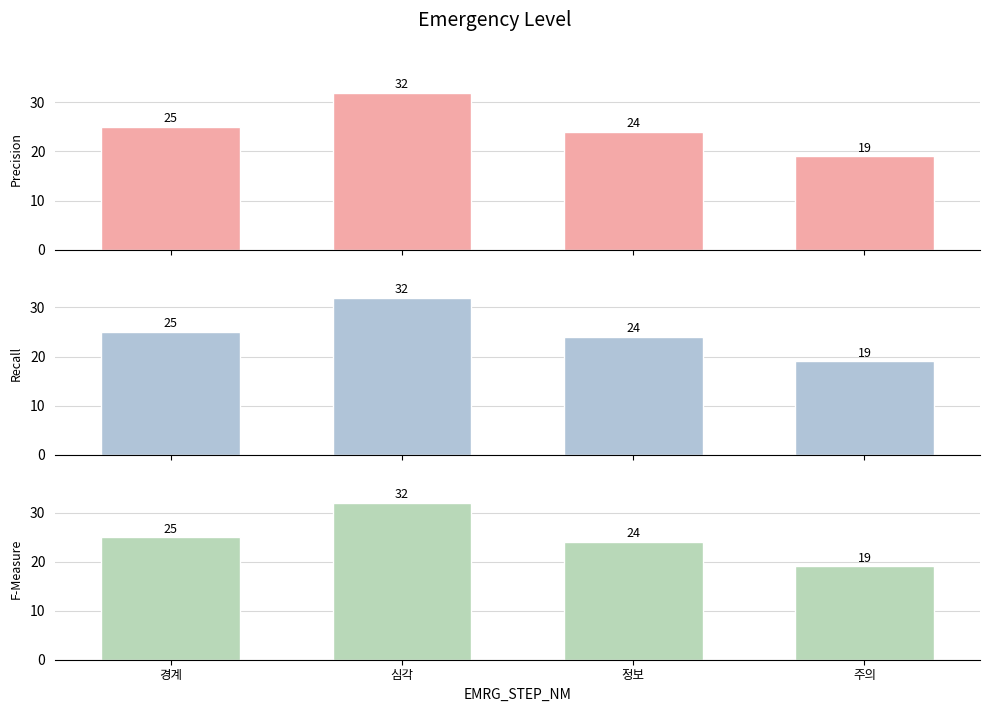

What is the value of the F-Measure bar at the 3rd from the left?

24